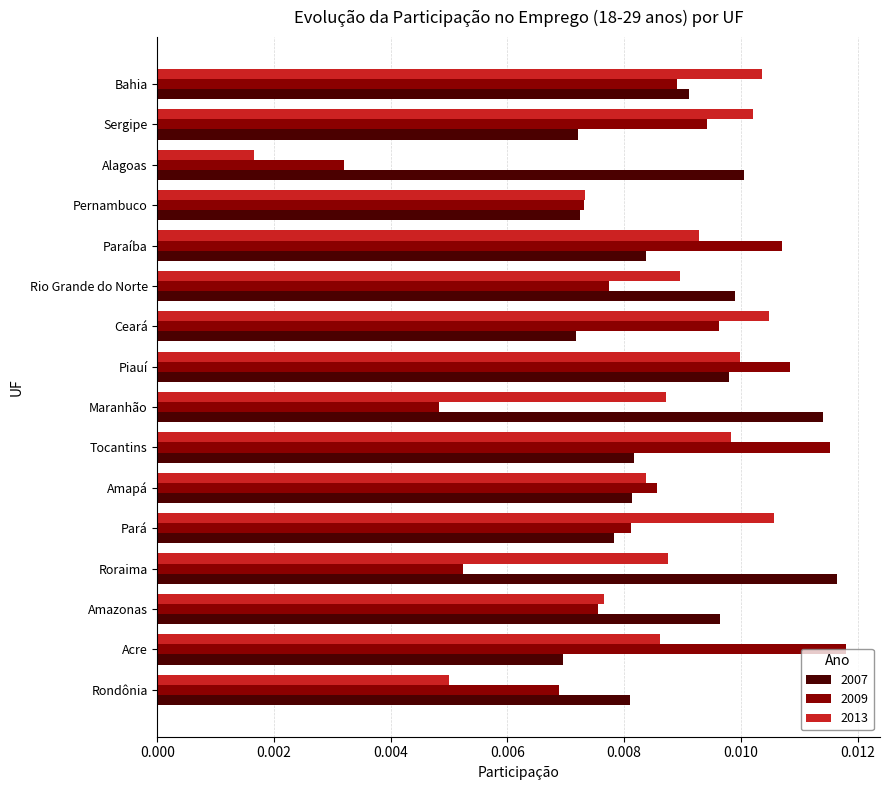

How many 2013 values are between 0 and 1?

16